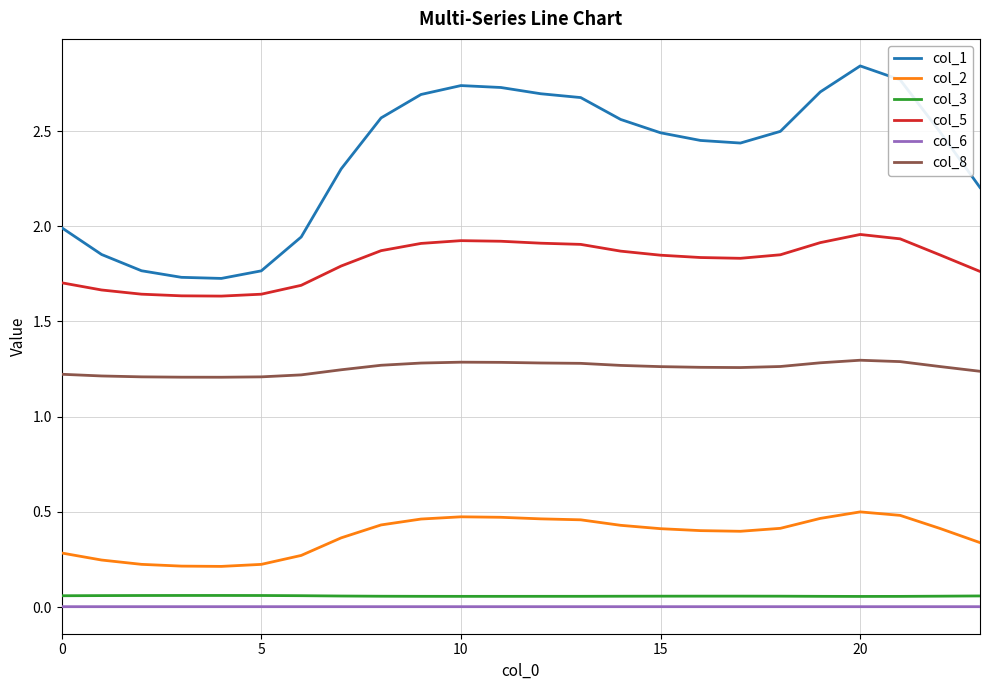

Does the chart have visible grid lines?

Yes